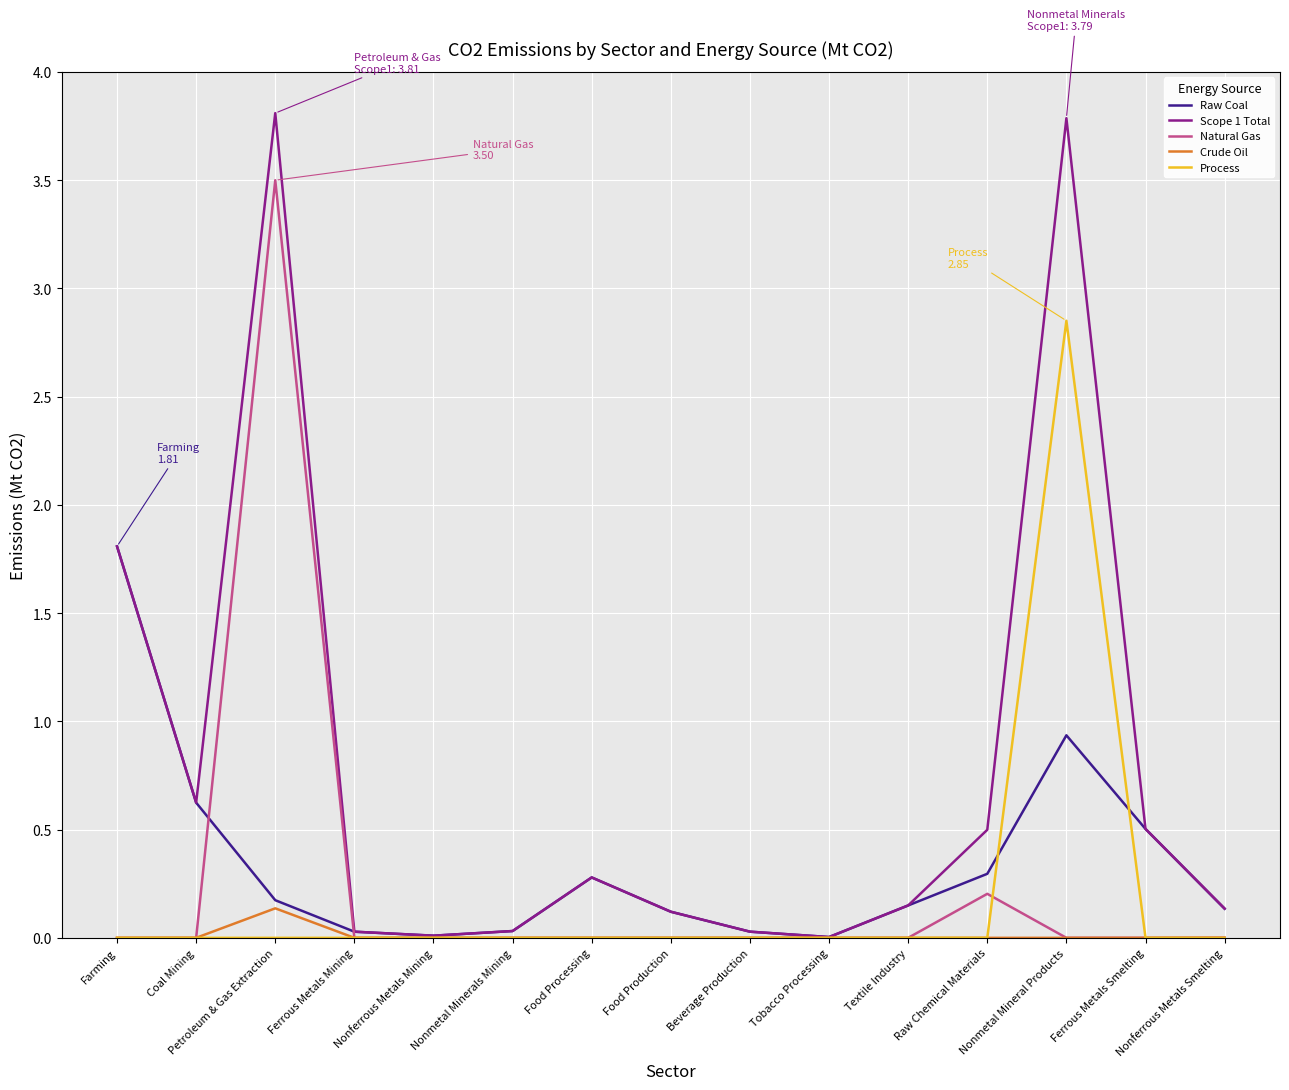

What are all the series names shown in the legend?

Raw Coal, Scope 1 Total, Natural Gas, Crude Oil, Process